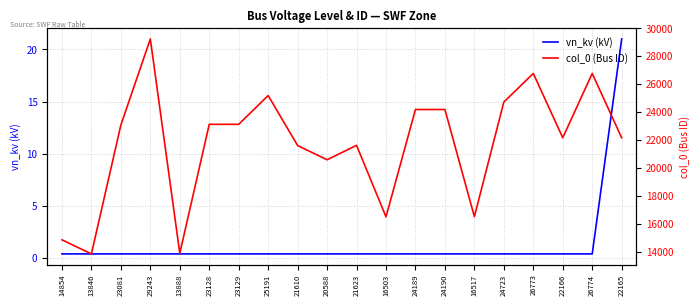

Does the chart have visible grid lines?

Yes